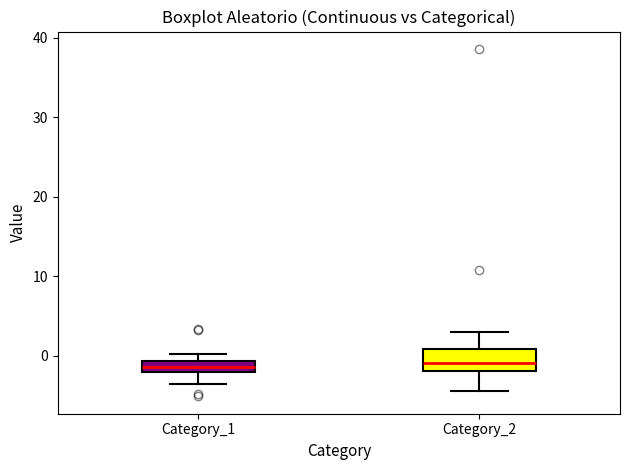

Where does the lower whisker of the box for Category_2 end on the y-axis? The values are not printed on the chart, so give them approximately, as read against the axis.

-4